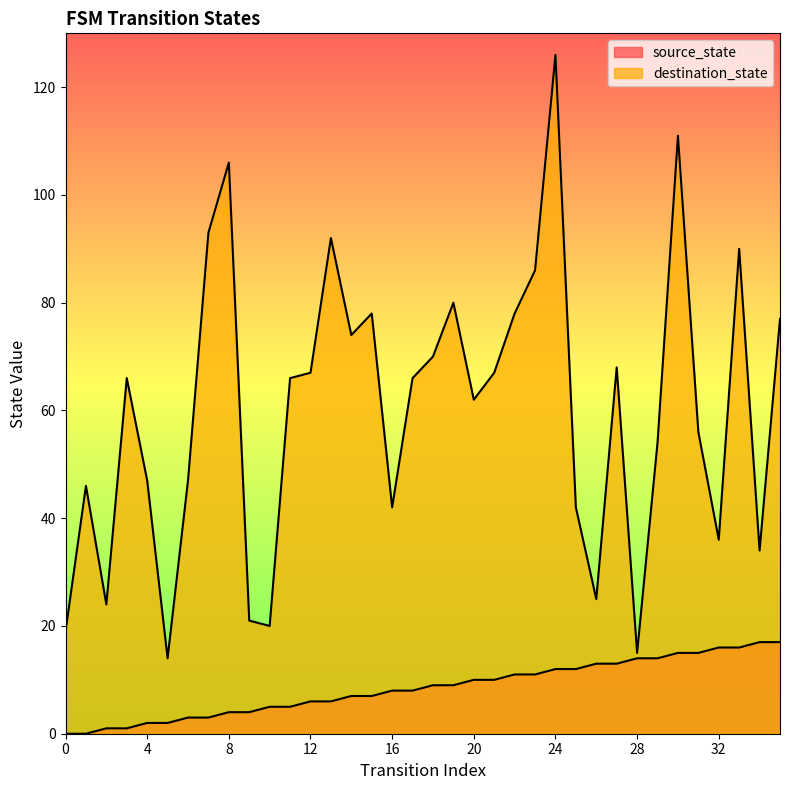

Rank the categories by destination_state value from highest to lowest.

24, 30, 8, 7, 13, 33, 23, 19, 15, 22, 35, 14, 18, 27, 12, 21, 3, 11, 17, 20, 31, 29, 4, 6, 1, 16, 25, 32, 34, 26, 2, 9, 10, 0, 28, 5